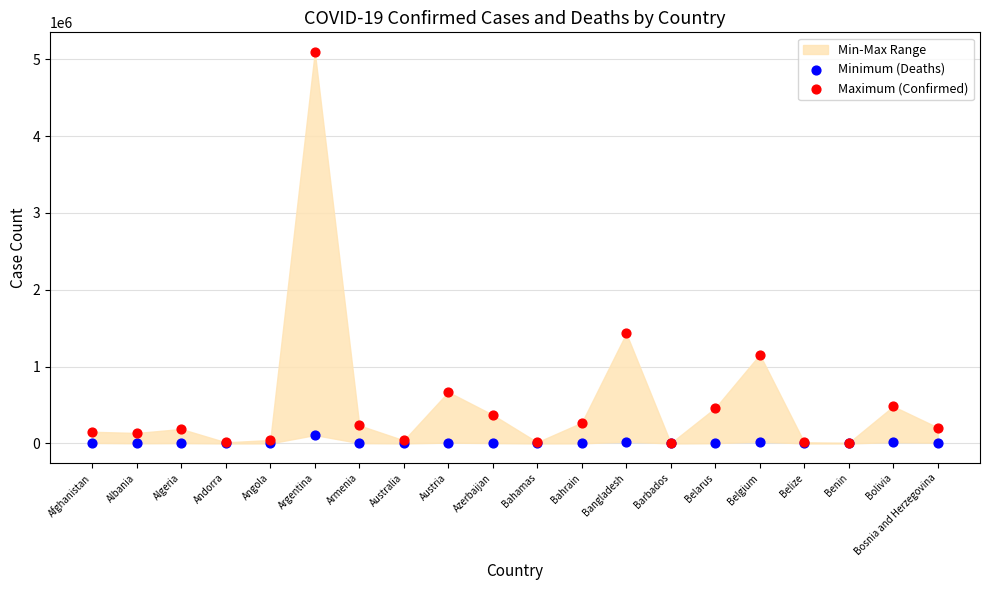

Across all series, what Y value is closest to 2548245?

1433396